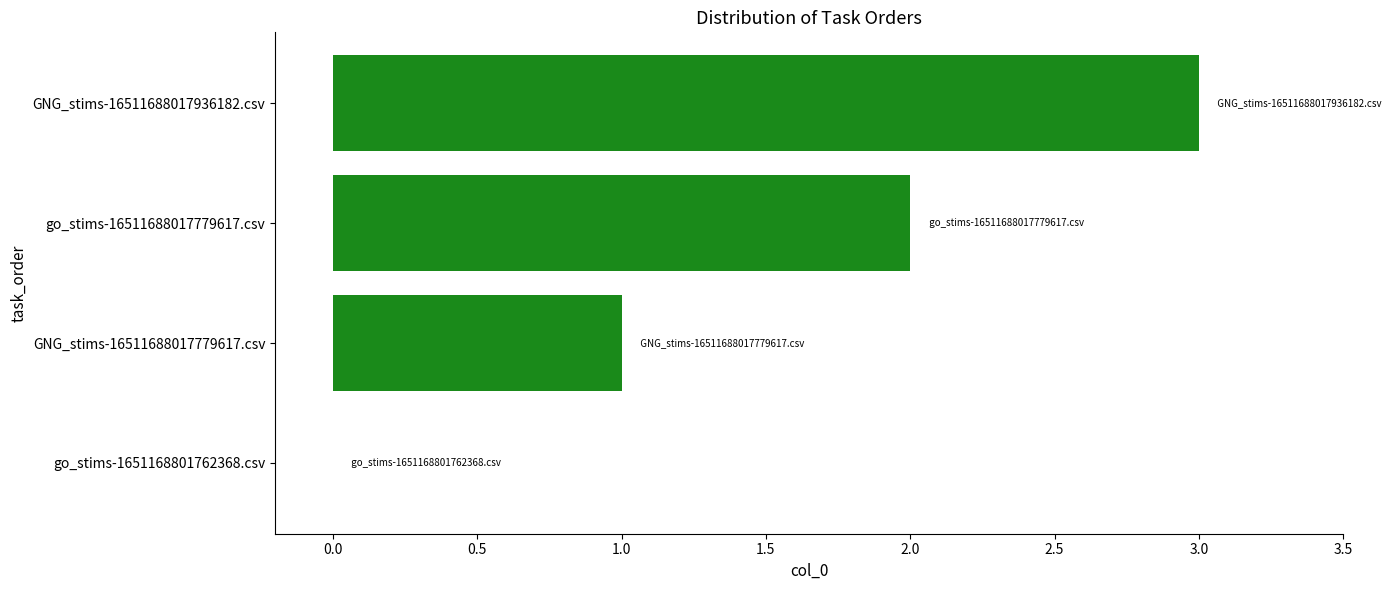

Count the number of categories in the chart.

4